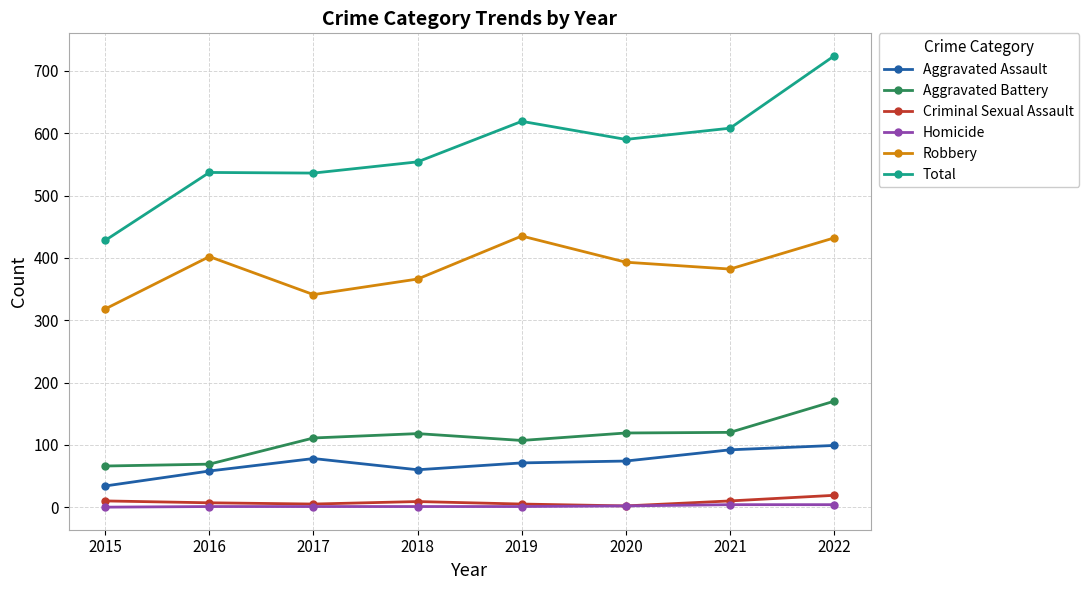

Which label corresponds to the largest value in the chart?

2022